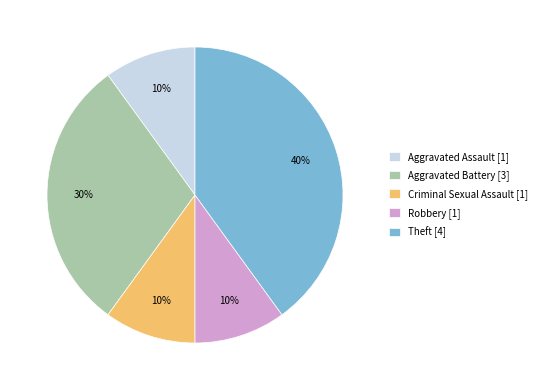

Between Aggravated Assault [1] and Theft [4], which is larger?

Theft [4]